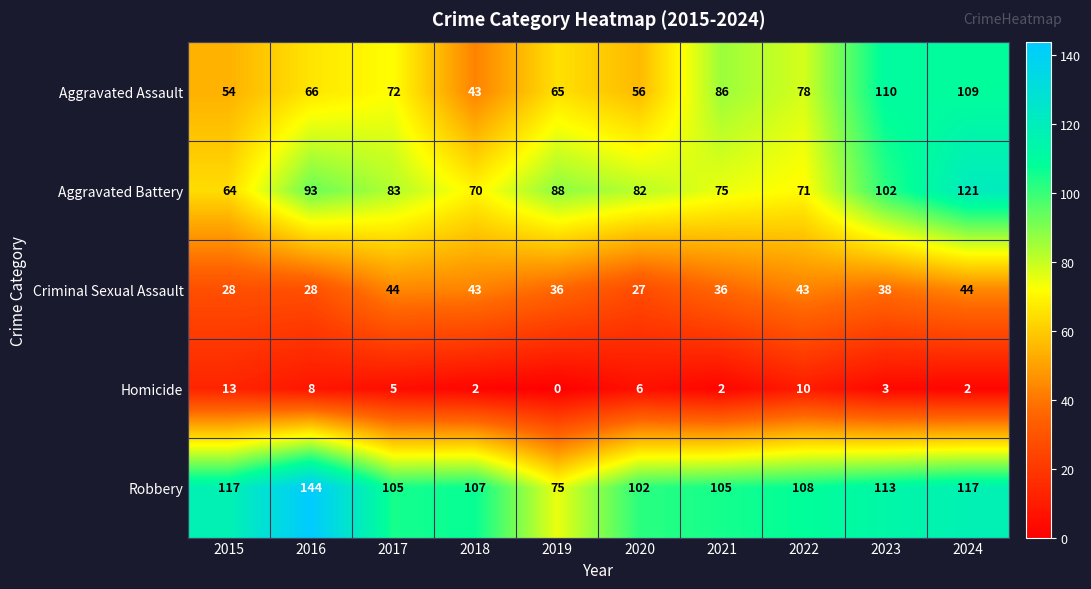

Which series has the largest total across all categories?

Robbery